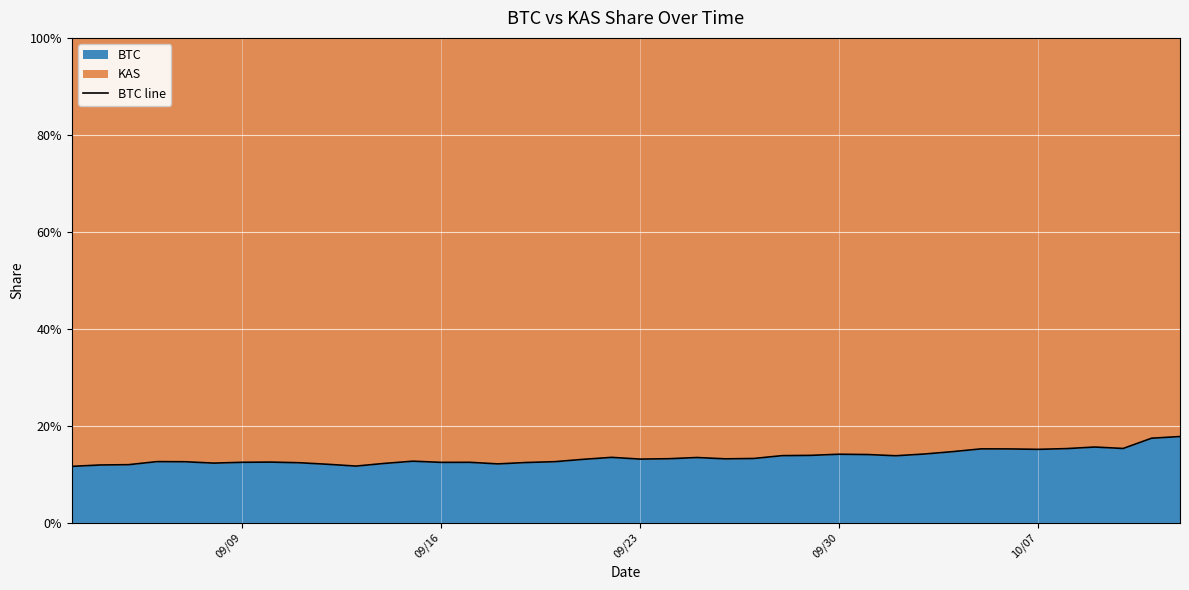

What is the sum of all values?

5.4